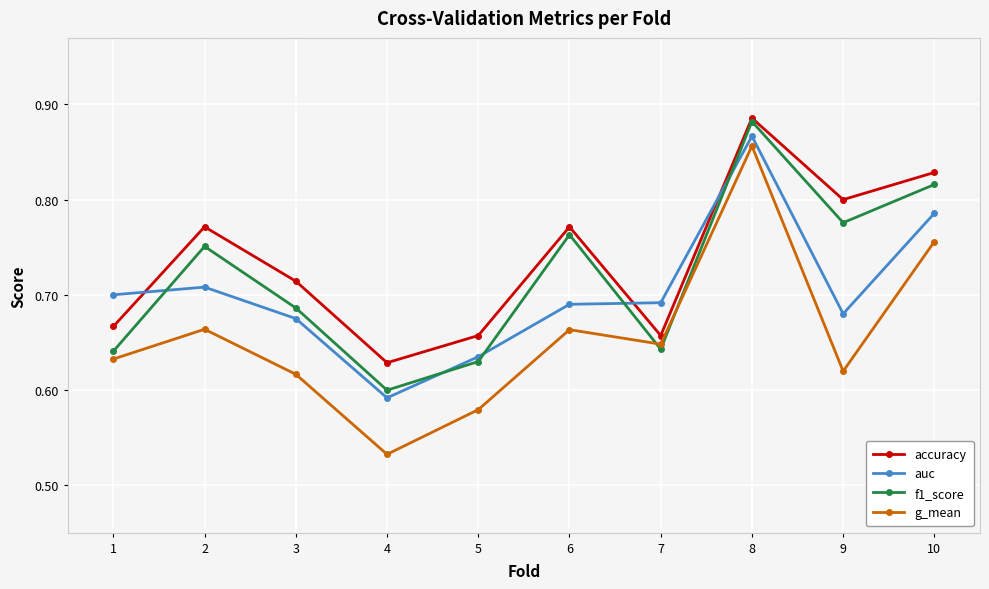

At which label does f1_score reach its minimum?

4